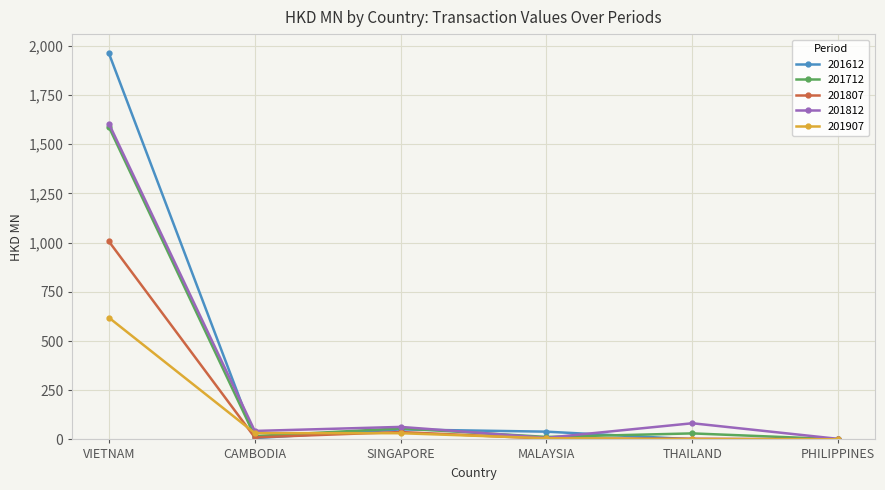

How many values in the 201807 series are below 10?

3